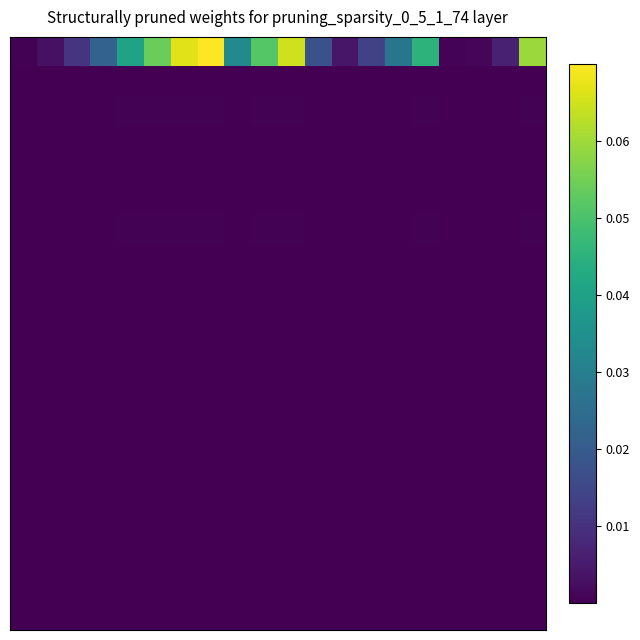

At how many categories does at least one series exceed 0?

20